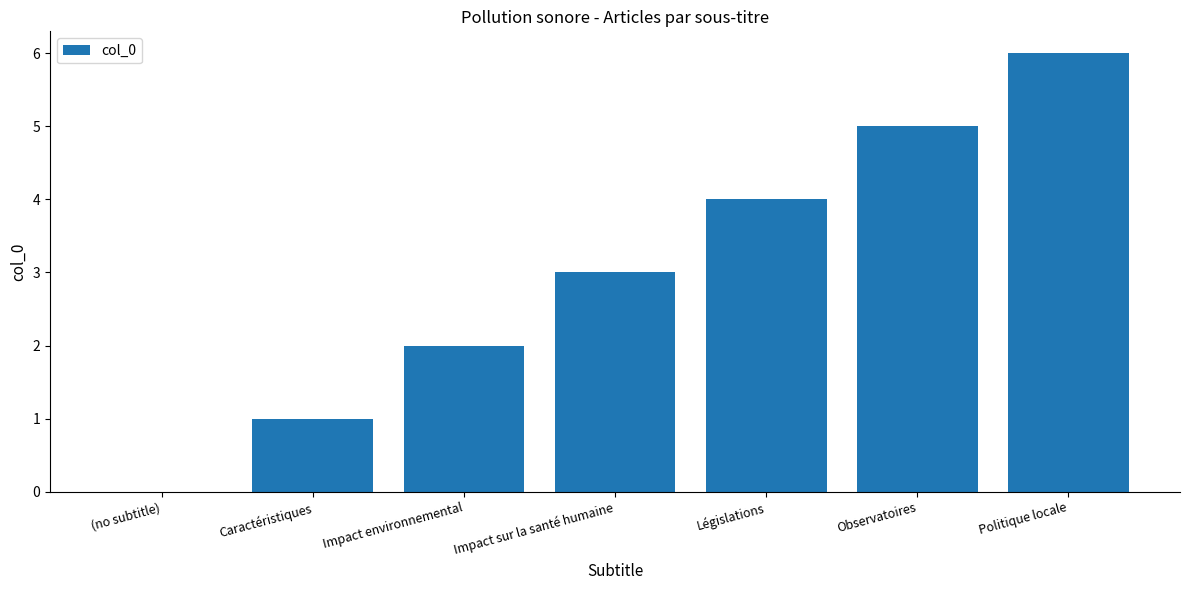

Reading left to right, extract all data points from this chart.

(no subtitle)=0	Caractéristiques=1	Impact environnemental=2	Impact sur la santé humaine=3	Législations=4	Observatoires=5	Politique locale=6